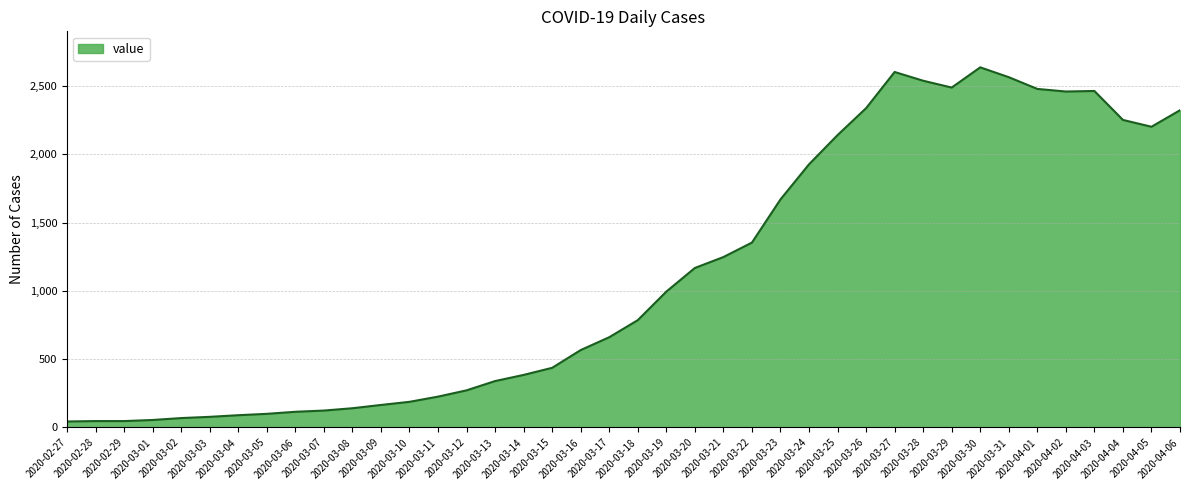

What is the difference between the maximum and minimum values?

2593